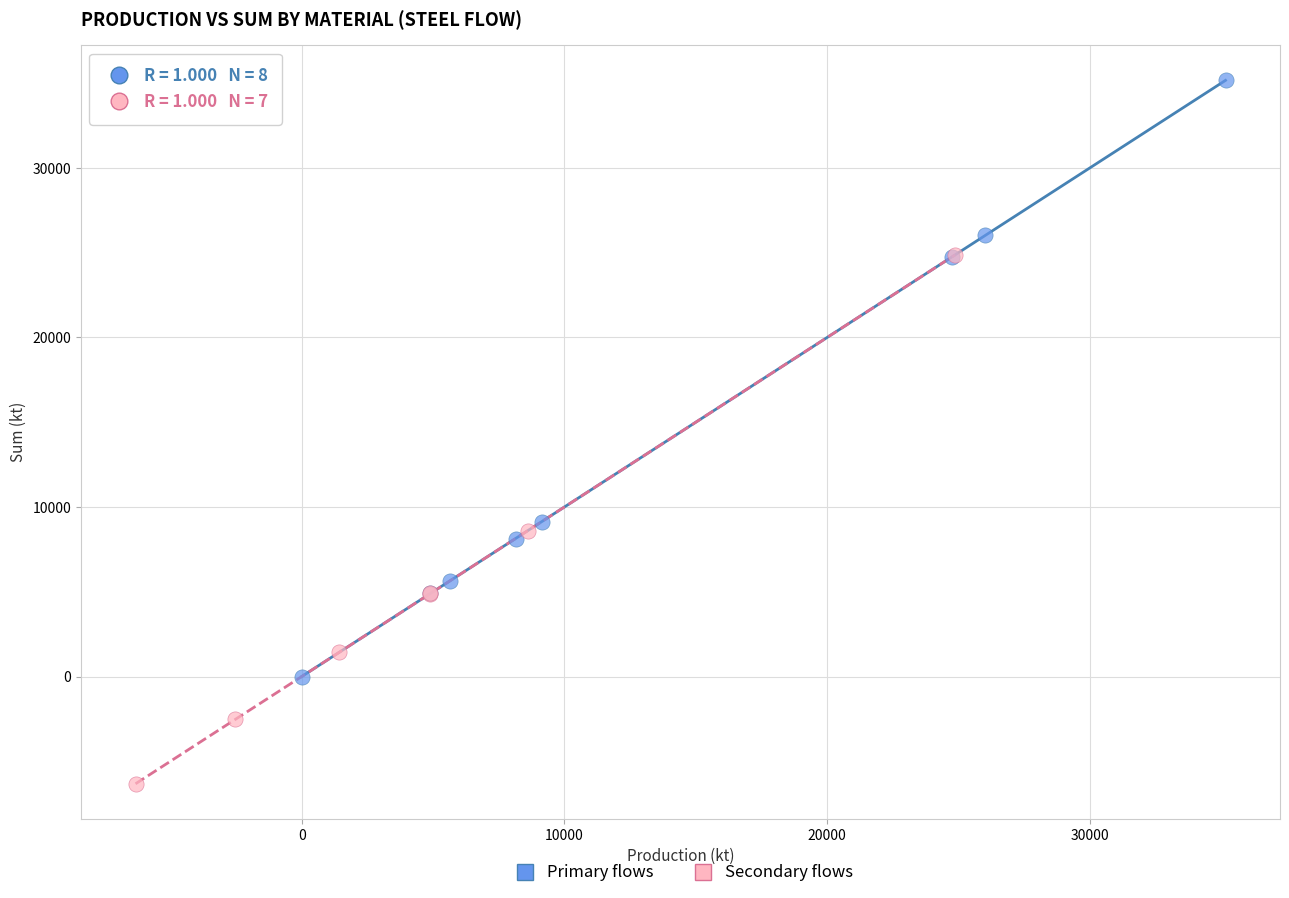

What are all the series names shown in the legend?

Primary flows, Secondary flows